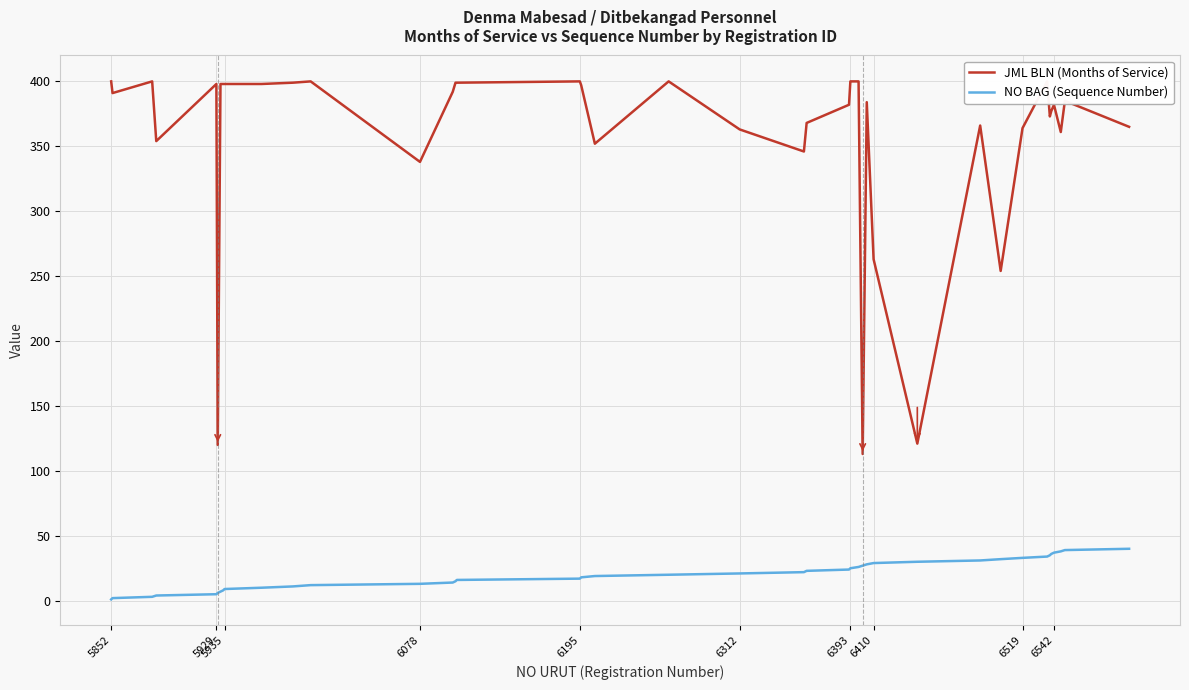

What is the value of the JML BLN (Months of Service) point at the 23rd from the left?

368